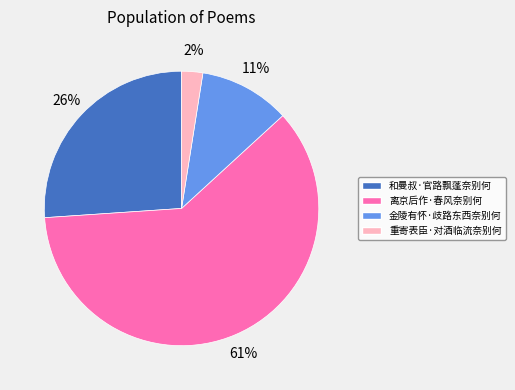

True or false: 离京后作·春风奈别何 accounts for 74% of the total.

False